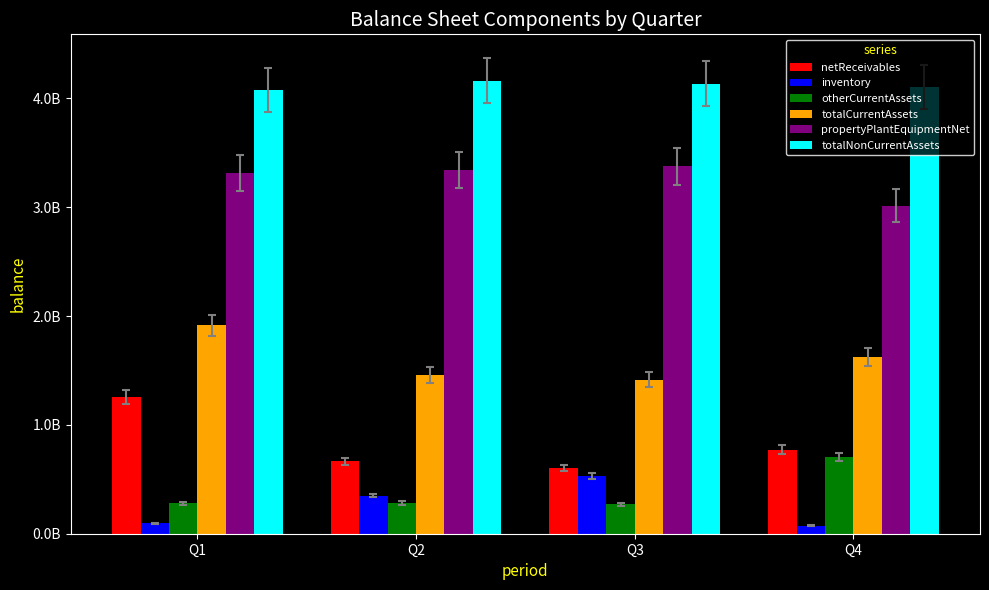

What are all the series names shown in the legend?

netReceivables, inventory, otherCurrentAssets, totalCurrentAssets, propertyPlantEquipmentNet, totalNonCurrentAssets